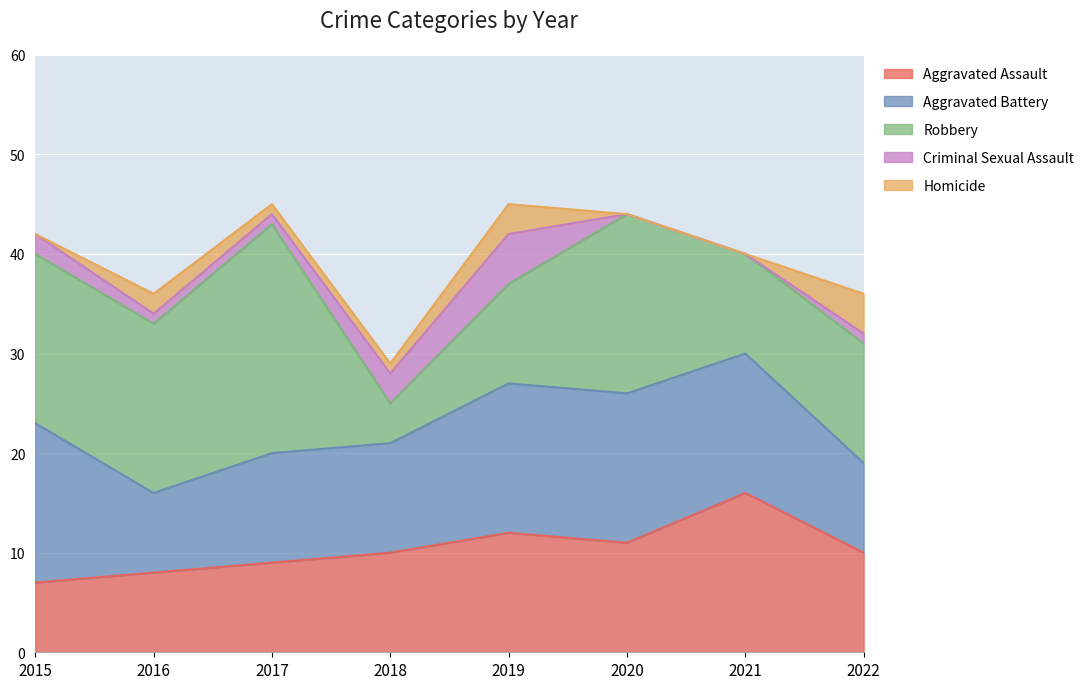

True or false: Aggravated Assault and Homicide intersect in this chart.

False